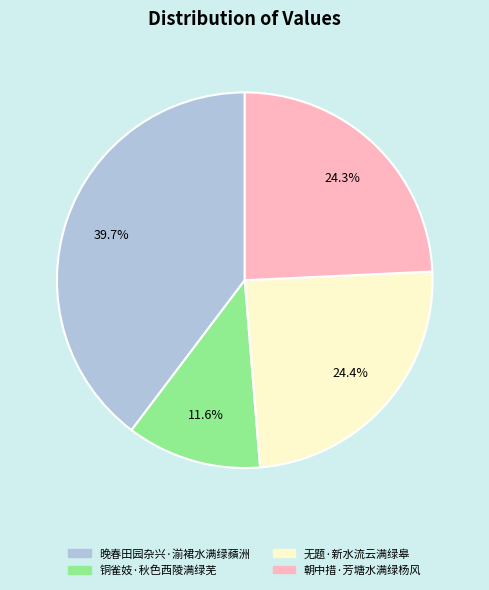

To the nearest percent, what is the combined percentage of 晚春田园杂兴·湔裙水满绿蘋洲 and 无题·新水流云满绿皋?

64%